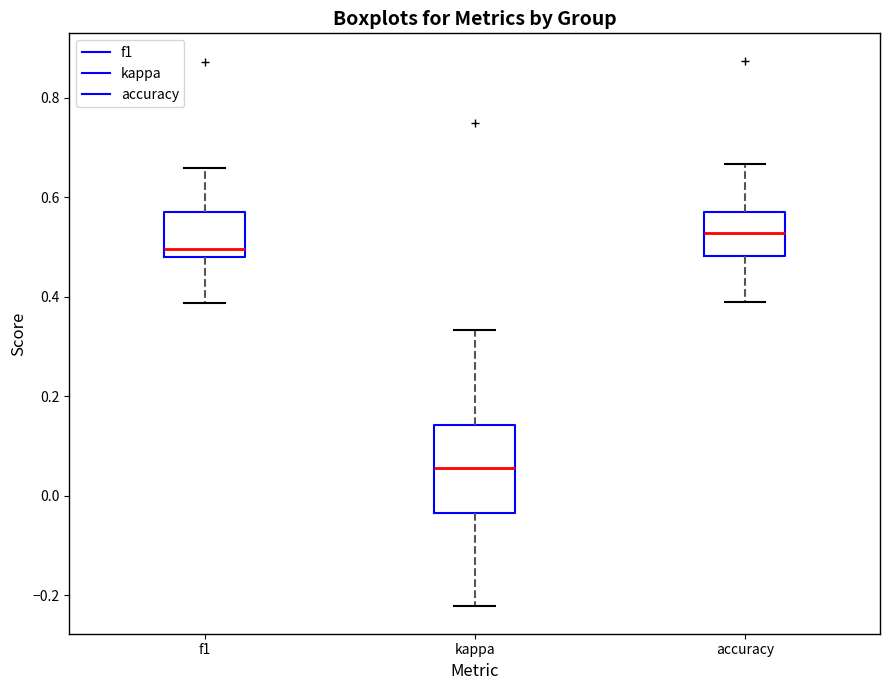

Where is the lower edge of the box for f1 on the y-axis? The values are not printed on the chart, so give them approximately, as read against the axis.

0.48